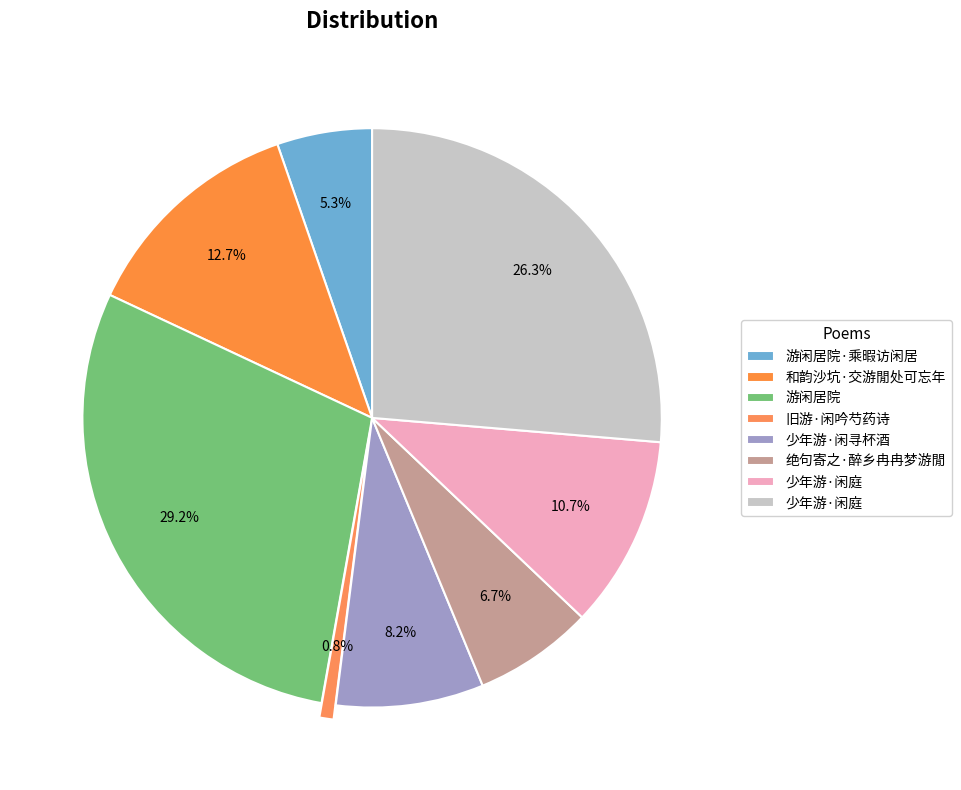

How many slices are in this pie chart?

8